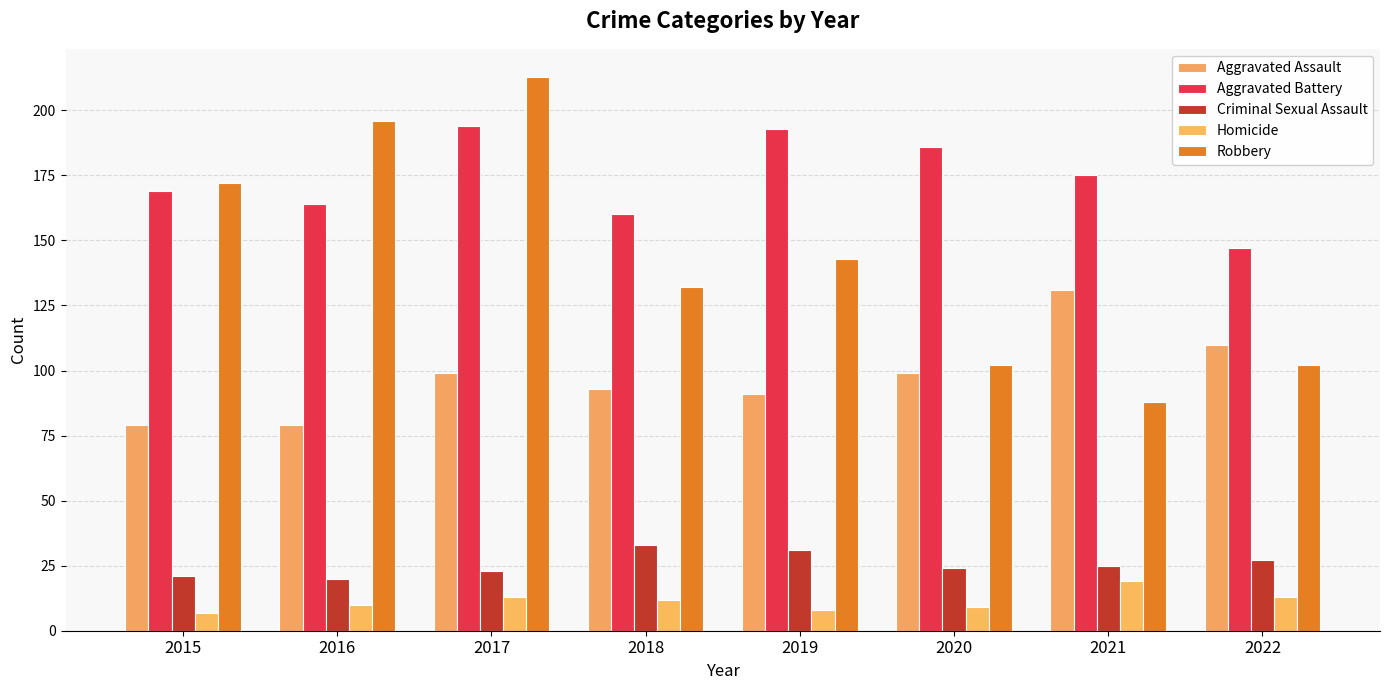

What is the sum of all Aggravated Battery values?

1388